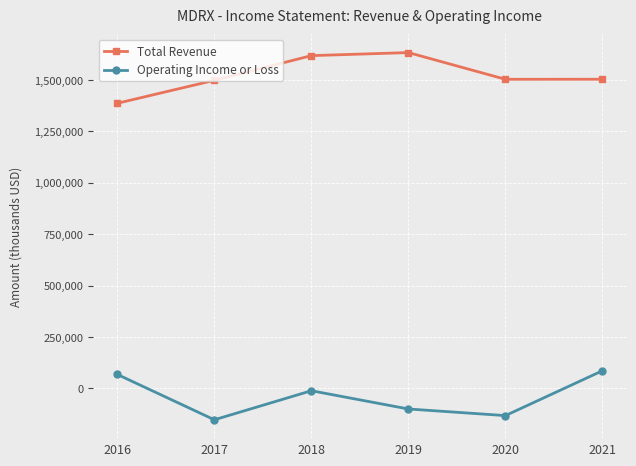

Between 2017 and 2021, which series saw the biggest shift?

Operating Income or Loss